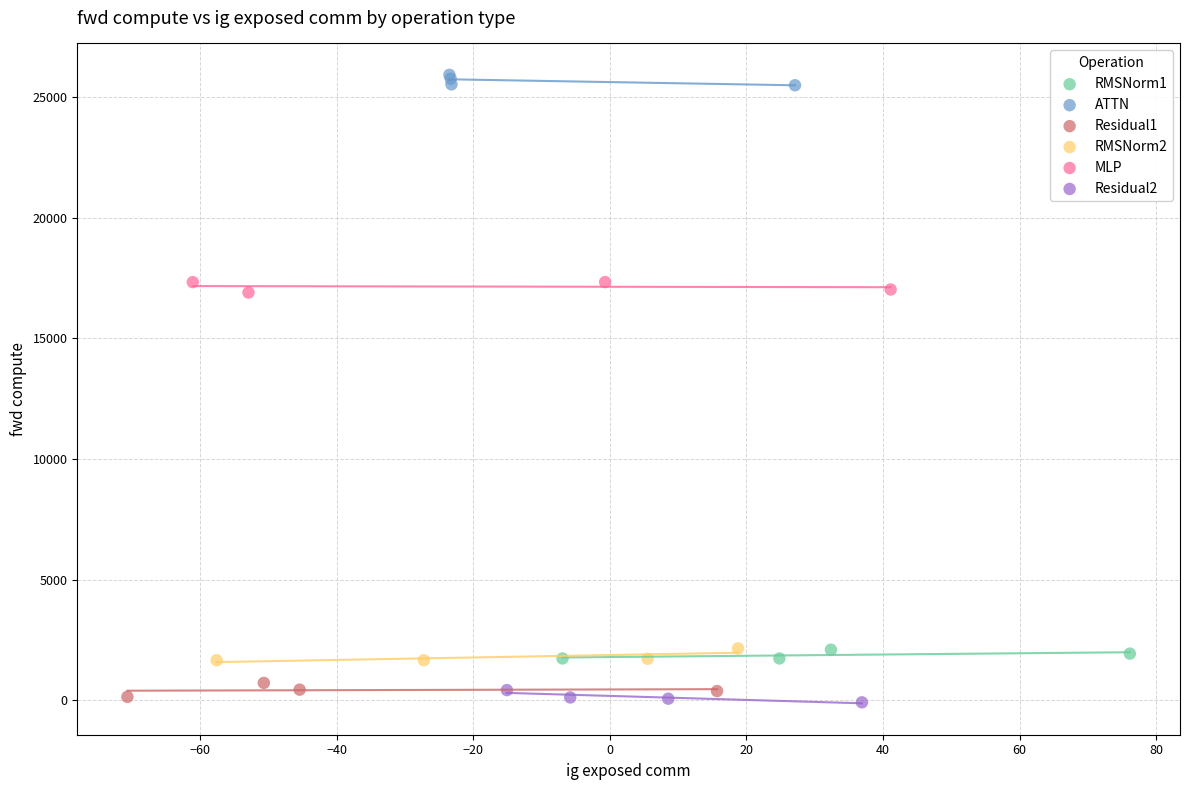

What are all the series names shown in the legend?

RMSNorm1, ATTN, Residual1, RMSNorm2, MLP, Residual2